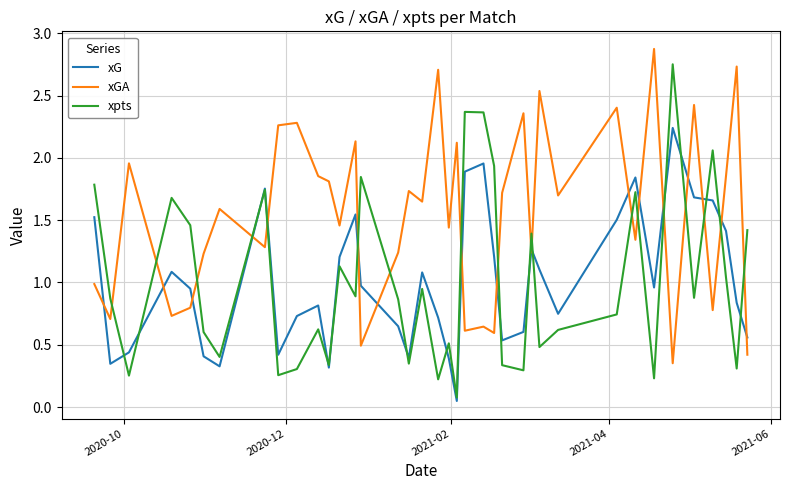

Which series has the largest range (max minus min)?

xpts